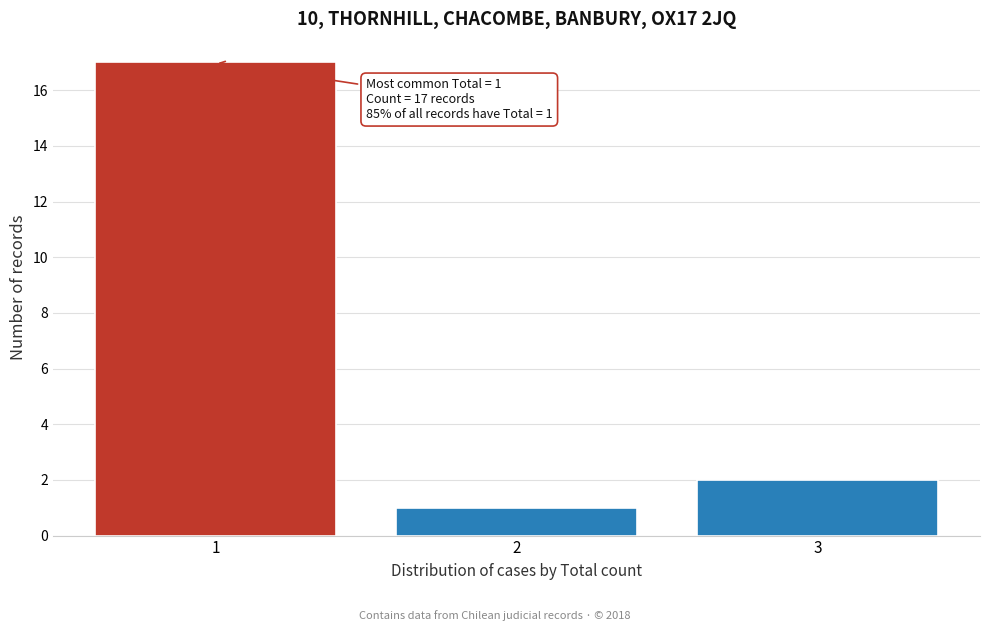

Which range on the x-axis has the tallest bar?

0.5 to 1.5